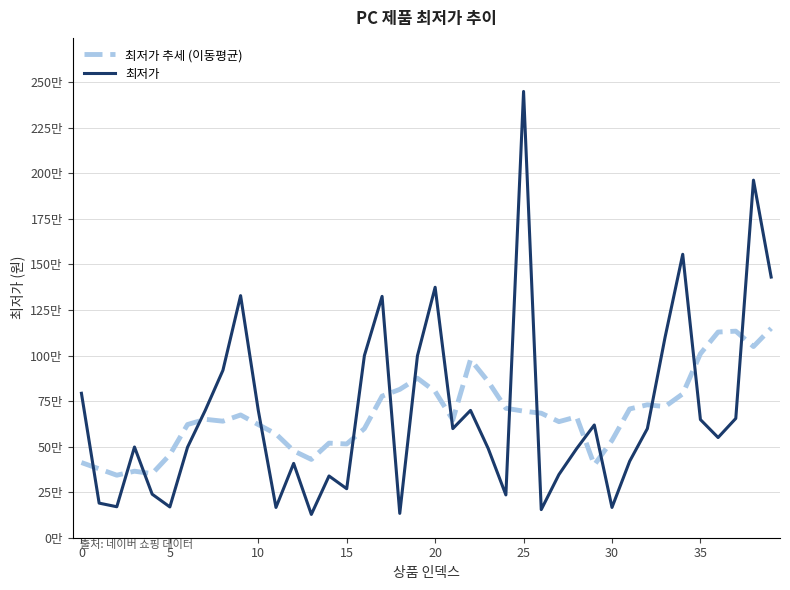

What are all the series names shown in the legend?

최저가 추세 (이동평균), 최저가